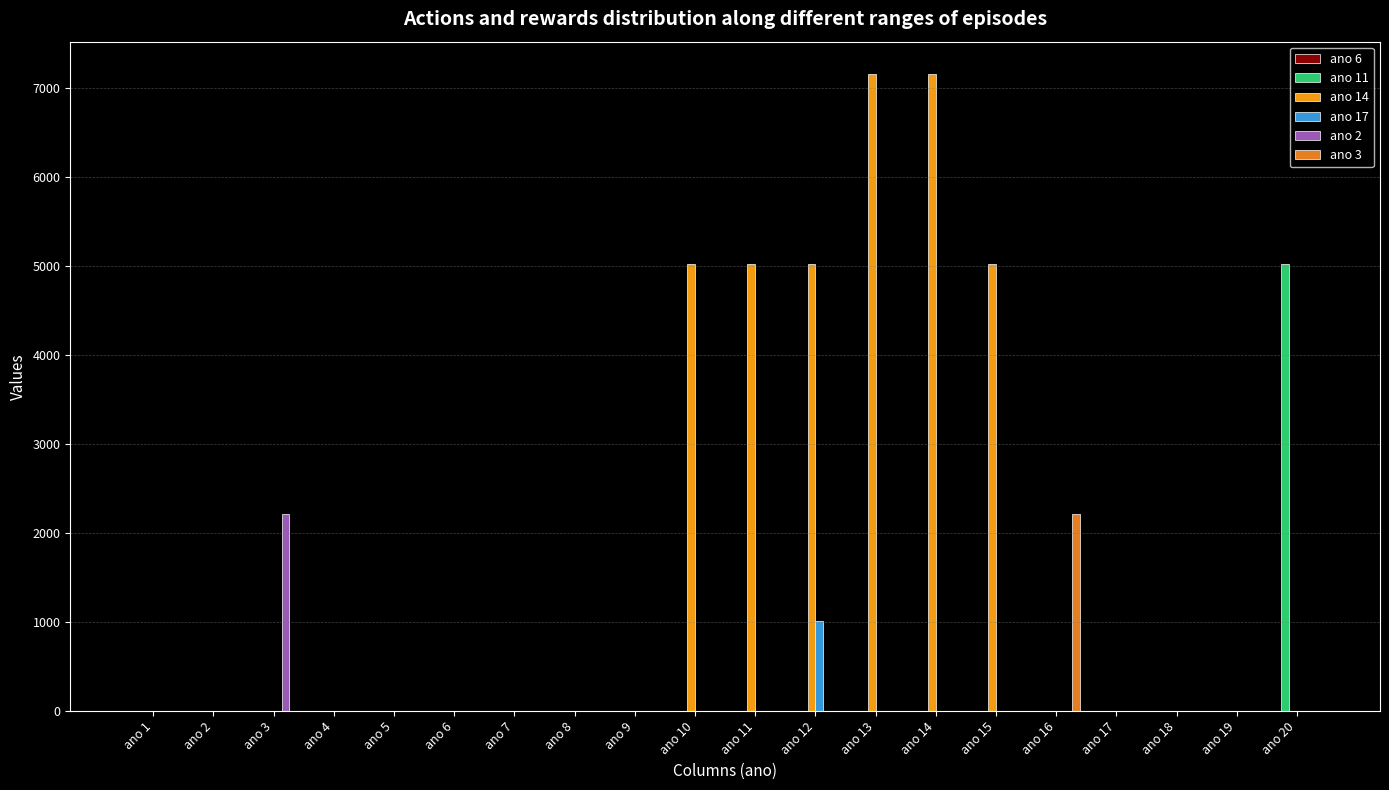

At how many categories does at least one series exceed 4381?

7